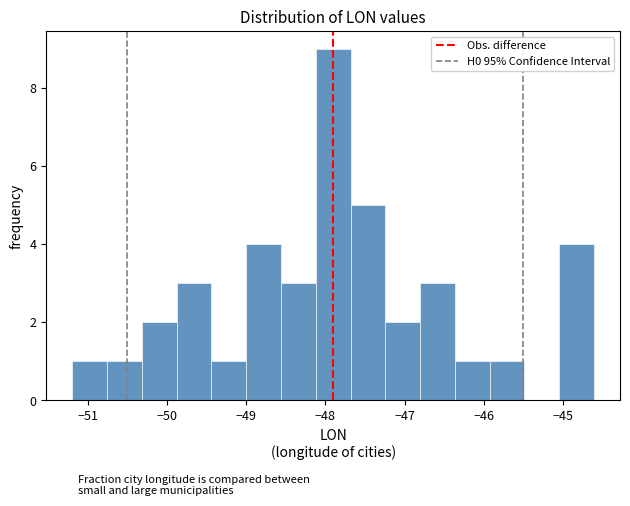

Reading left to right, list every bar in this chart as the range it spans on the x-axis followed by its height. Neither the bar edges nor the heights are printed on the chart, so give them approximately, as read against the axes.

-51.2 to -50.8: 1
-50.8 to -50.3: 1
-50.3 to -49.9: 2
-49.9 to -49.4: 3
-49.4 to -49.0: 1
-49.0 to -48.6: 4
-48.6 to -48.1: 3
-48.1 to -47.7: 9
-47.7 to -47.2: 5
-47.2 to -46.8: 2
-46.8 to -46.4: 3
-46.4 to -45.9: 1
-45.9 to -45.5: 1
-45.5 to -45.0: 0
-45.0 to -44.6: 4